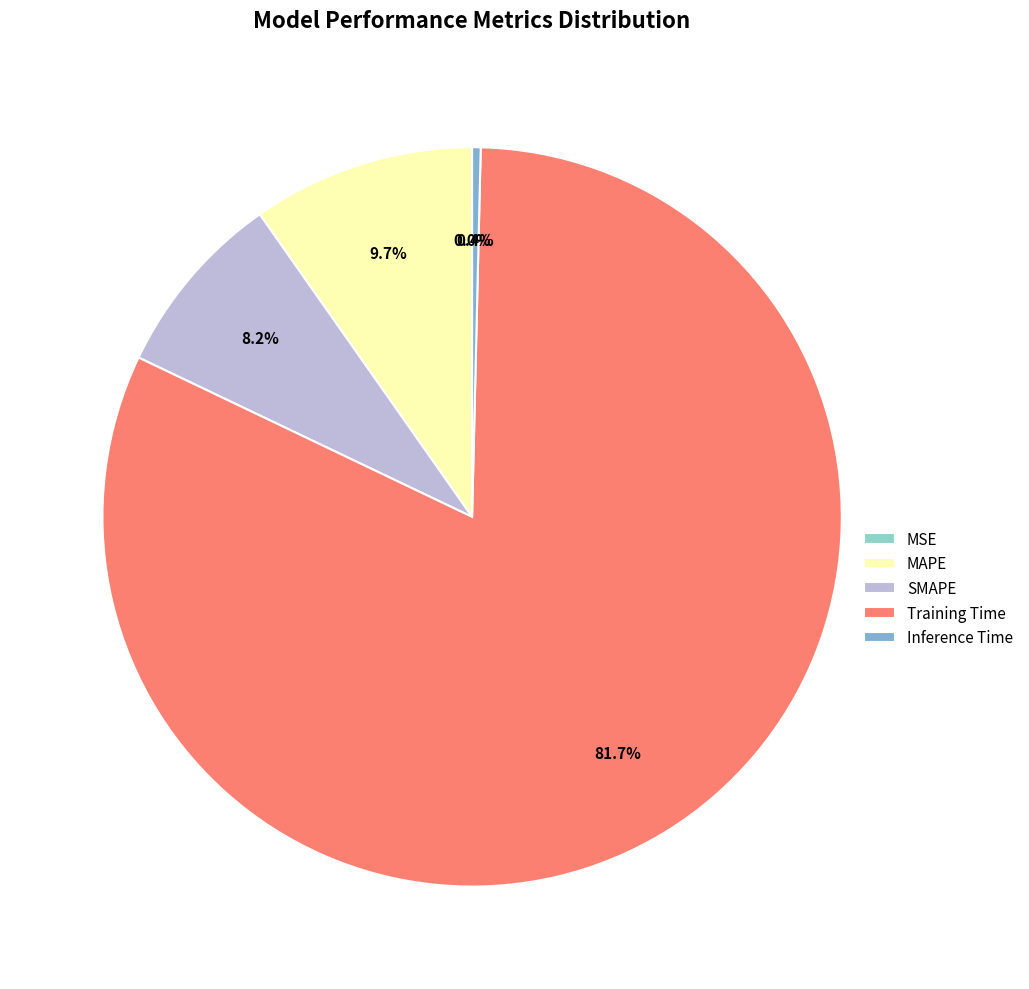

The MAPE slice represents 10% of the pie. True or false?

True